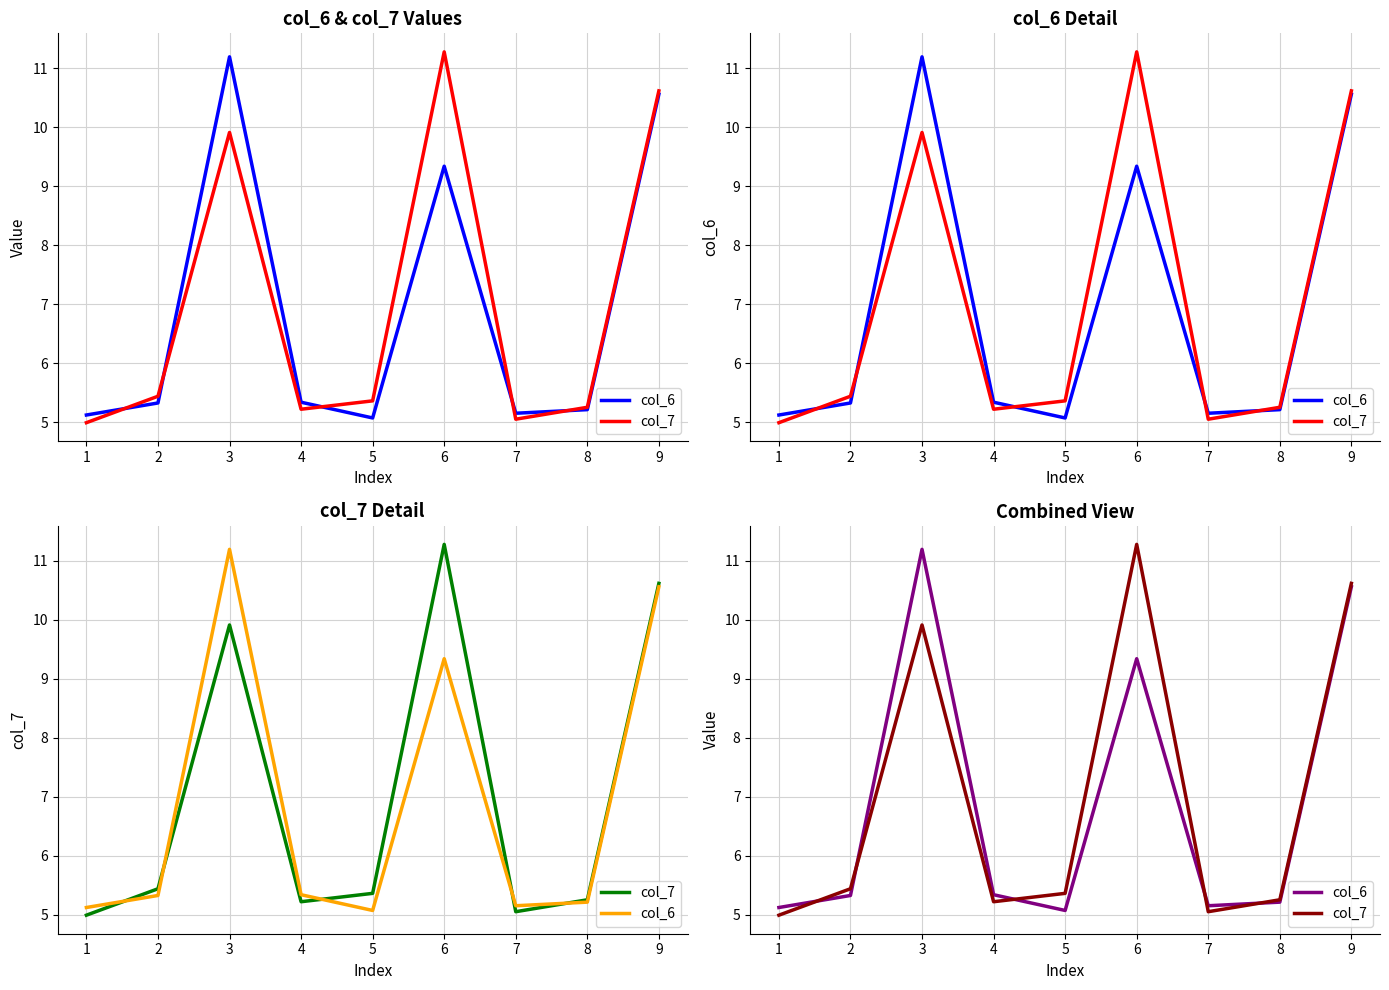

What is the sum of all col_7 values?

63.1